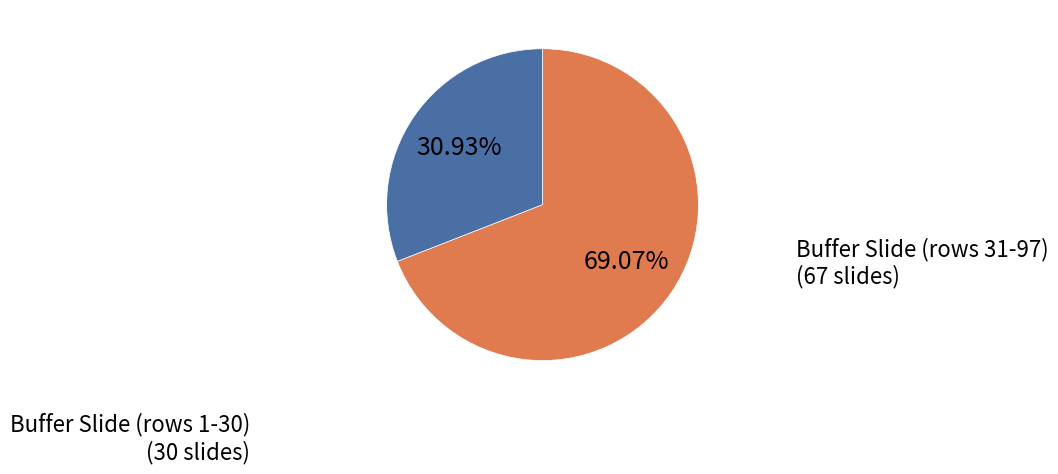

Do Buffer Slide (rows 1-30) (30 slides) and Buffer Slide (rows 31-97) (67 slides) together represent more than half of the pie?

Yes